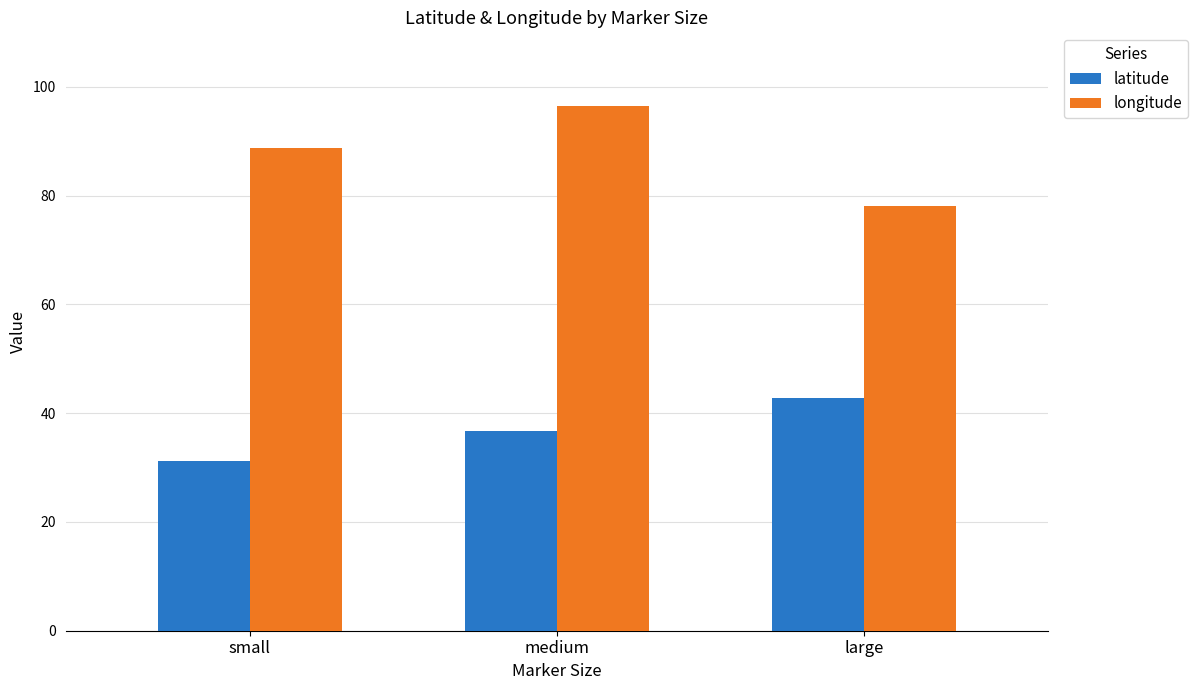

Is it true that latitude equals 64.9 at large?

False